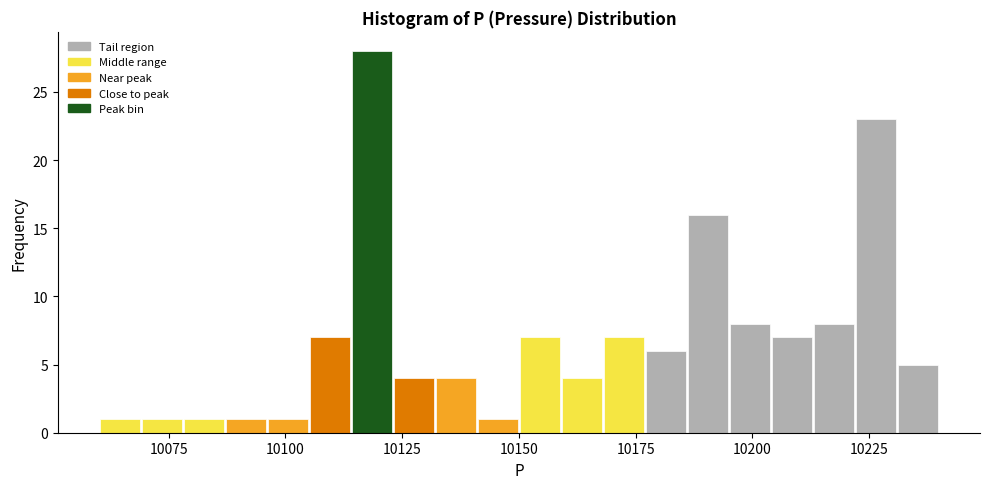

Read against the x-axis, roughly where is the centre of the tallest bar?

10120